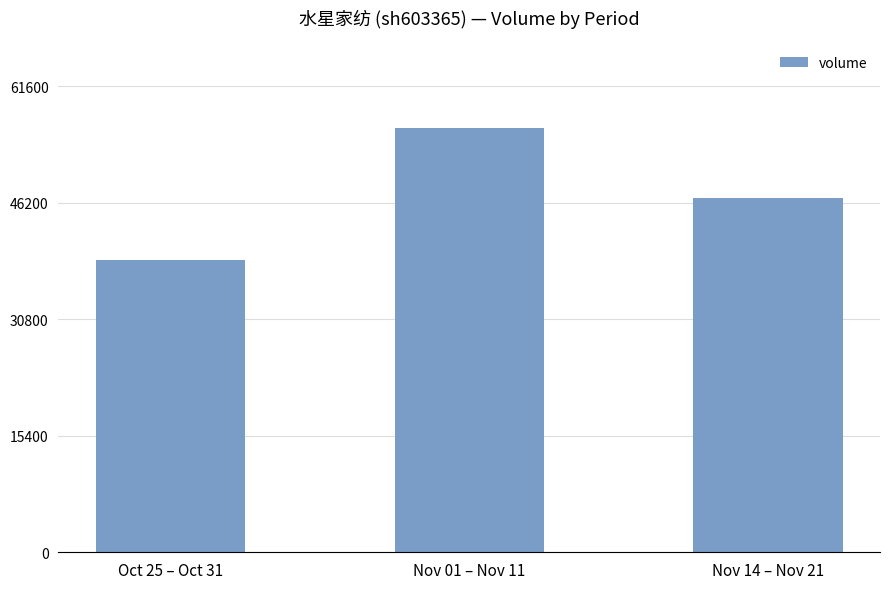

Which category has the highest value across all series?

Nov 01 – Nov 11